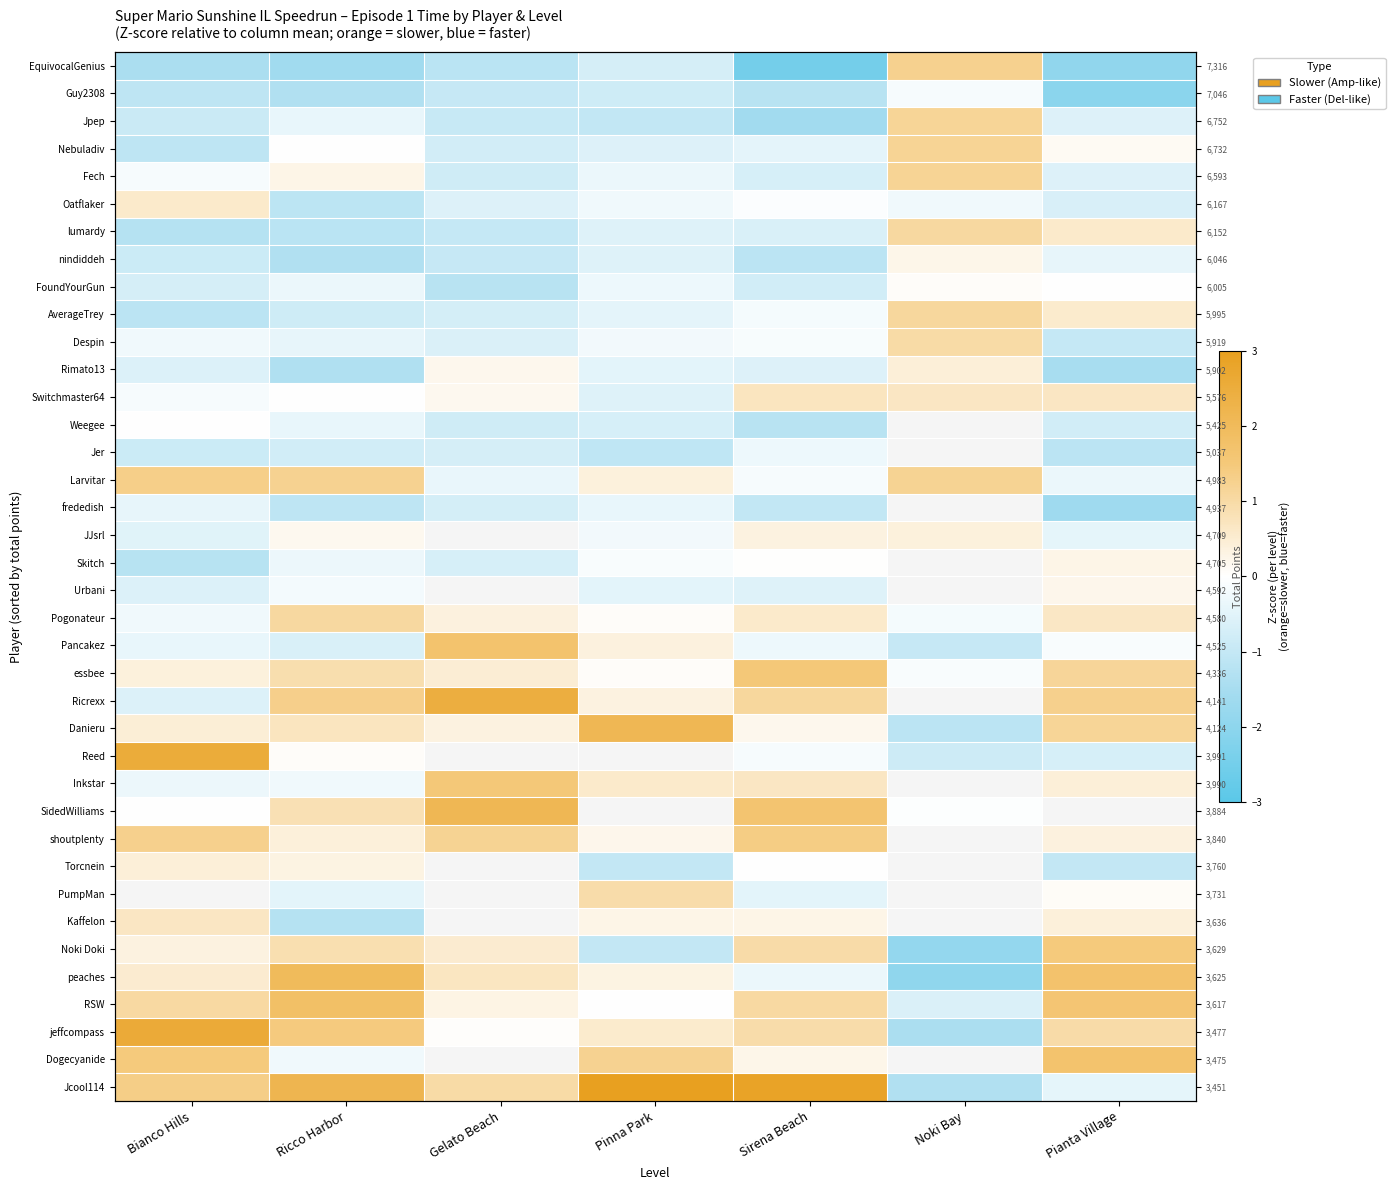

Between Pinna Park and Bianco Hills, which is larger?

Pinna Park